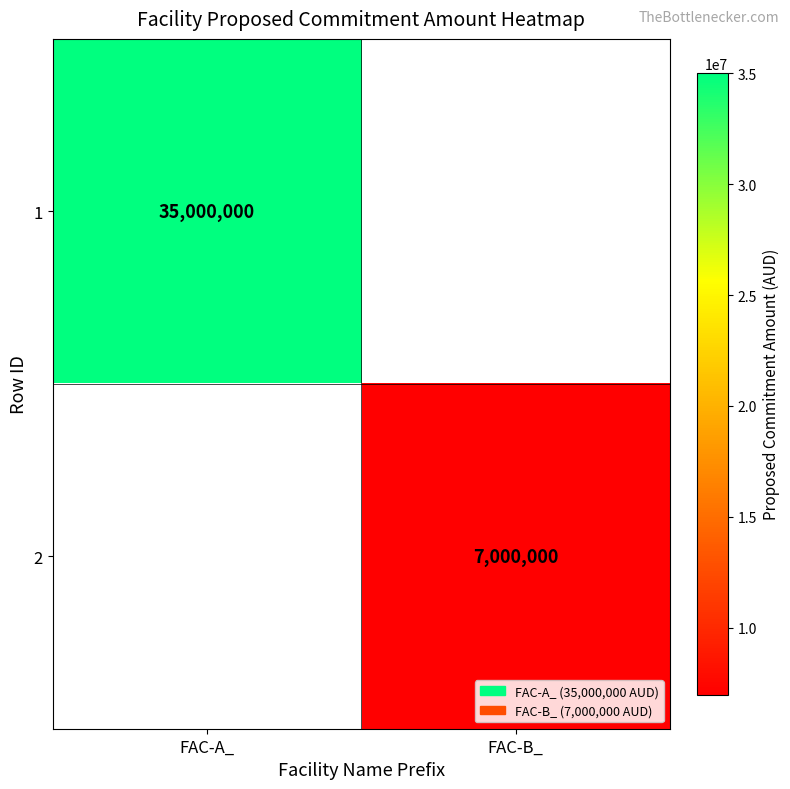

True or false: 2 has a value of 10487475 at FAC-B_.

False